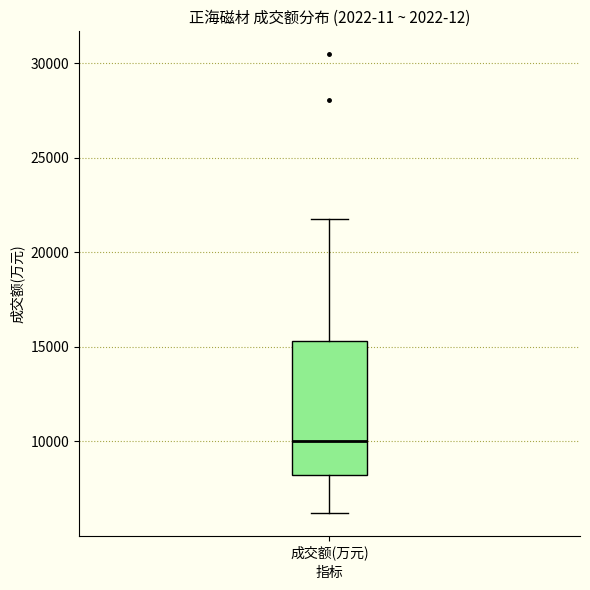

Read this box plot against the y-axis: the position of the median line, the range covered by the box, and the ends of both whiskers. The values are not printed on the chart, so give them approximately, as read against the axis.

median 10000, box 8000 to 15500, whiskers 6000 to 22000